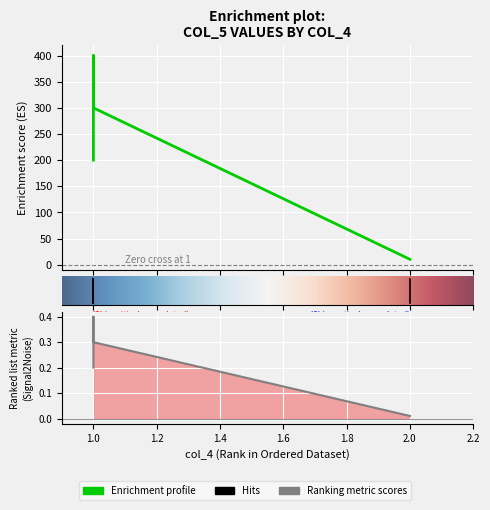

What is the approximate value at 1?

200.0